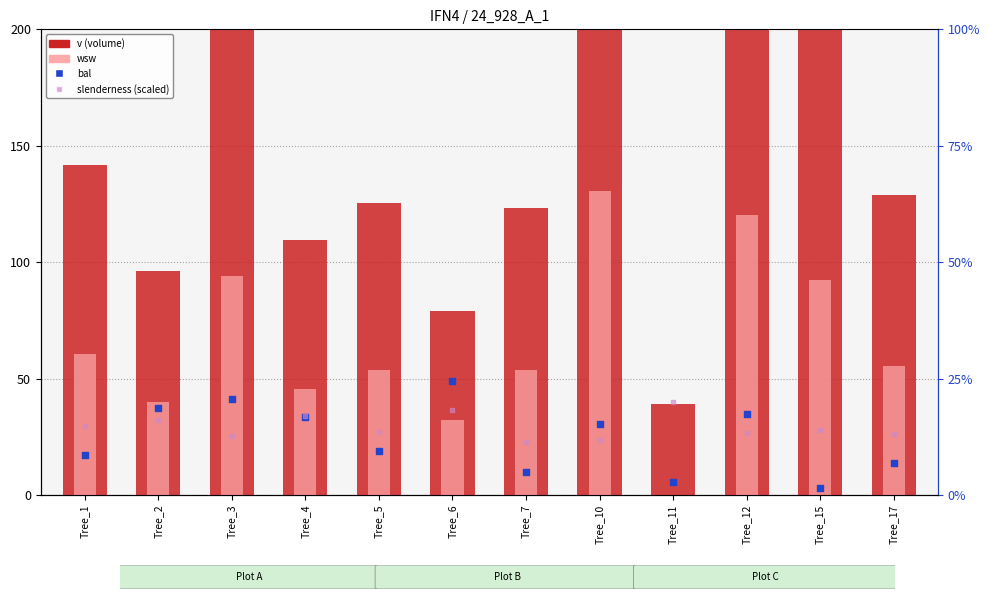

At which category is the sum across all series the highest?

Tree_10